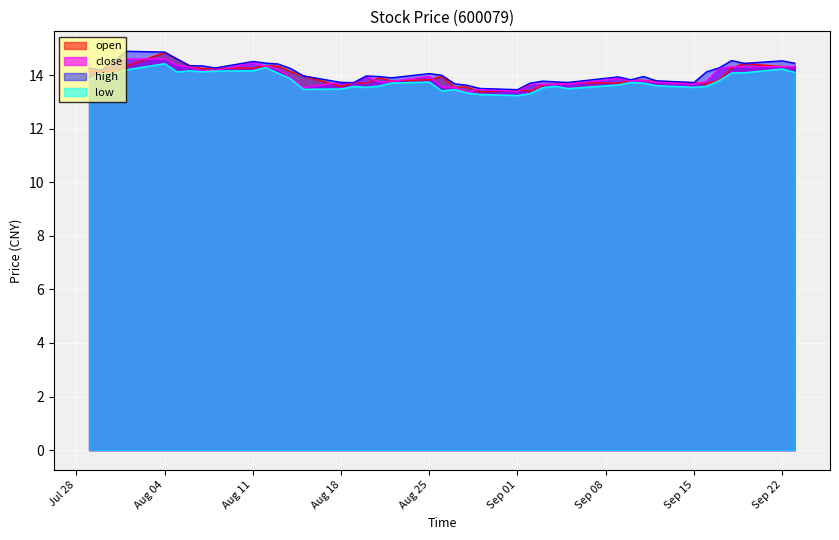

True or false: low and high cross at least once.

False